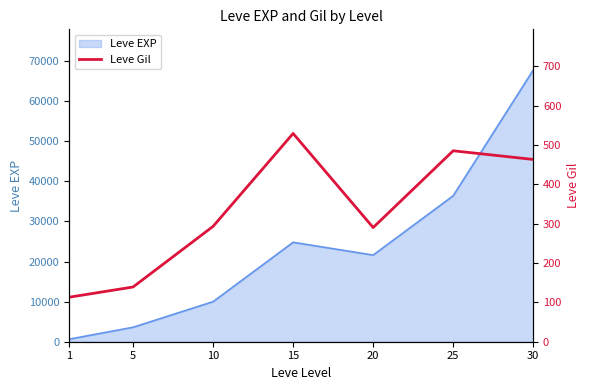

The value of Leve EXP at 10 is 3059. True or false?

False